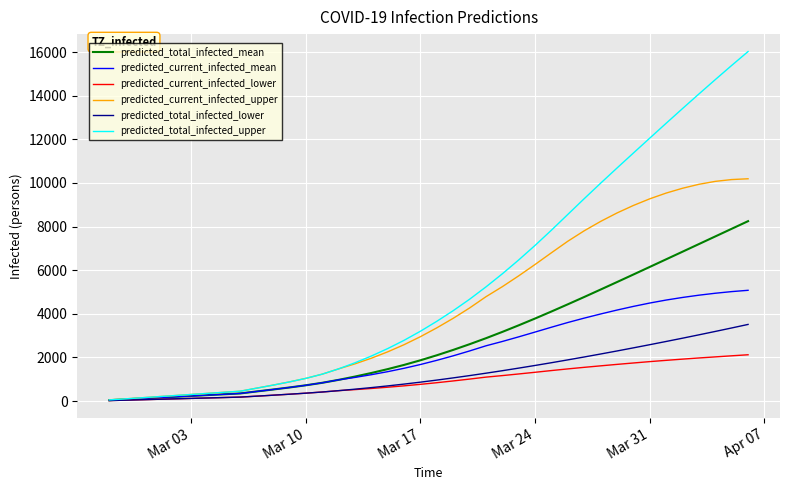

Which series has the largest total across all categories?

predicted_total_infected_upper